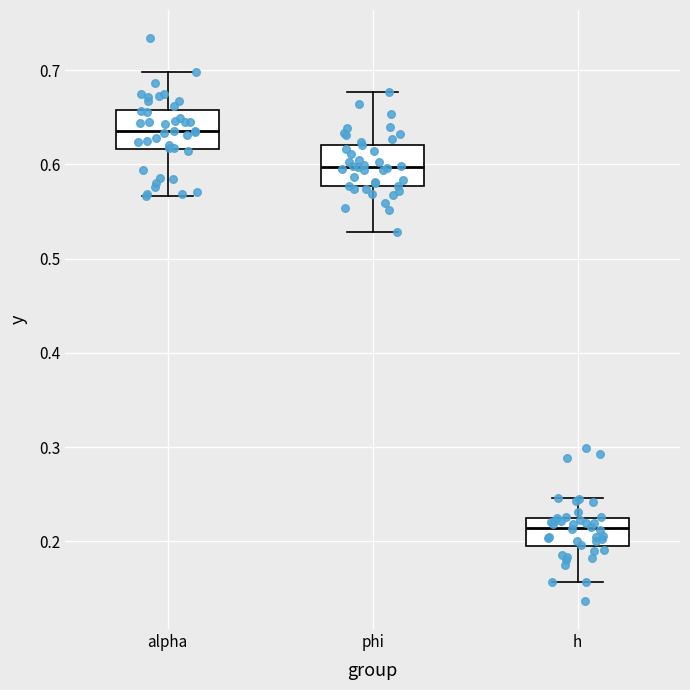

Reading left to right, read every box against the y-axis: the position of its median line, the range the box covers, and the ends of its whiskers. The values are not printed on the chart, so give them approximately, as read against the axis.

alpha: median 0.64, box 0.62 to 0.66, whiskers 0.57 to 0.70
phi: median 0.60, box 0.58 to 0.62, whiskers 0.53 to 0.68
h: median 0.21, box 0.19 to 0.23, whiskers 0.16 to 0.25